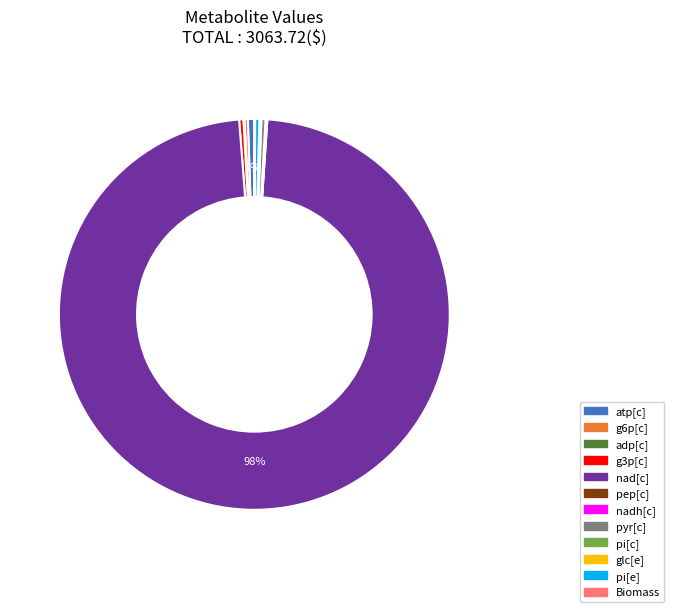

Which slice represents more than half of the pie?

nad[c]